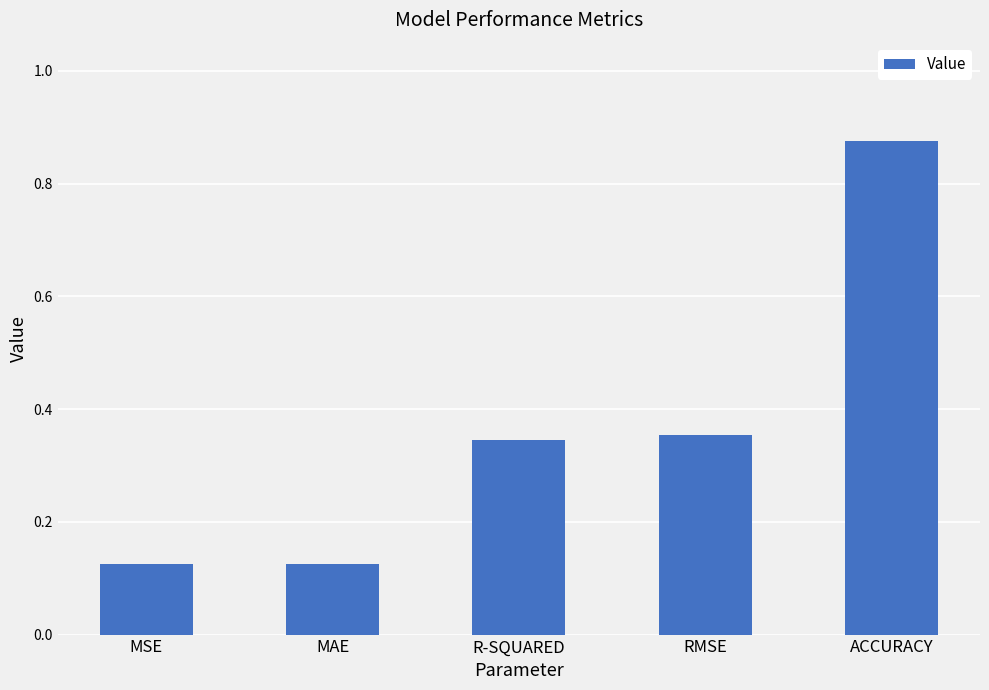

What is the sum of all values?

1.8